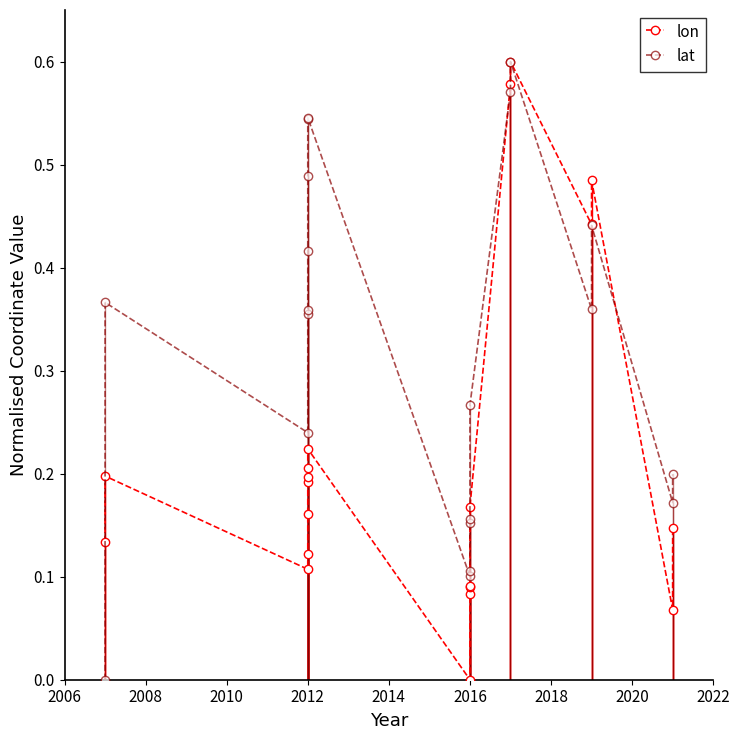

At which category does the chart reach its minimum across all series?

2016